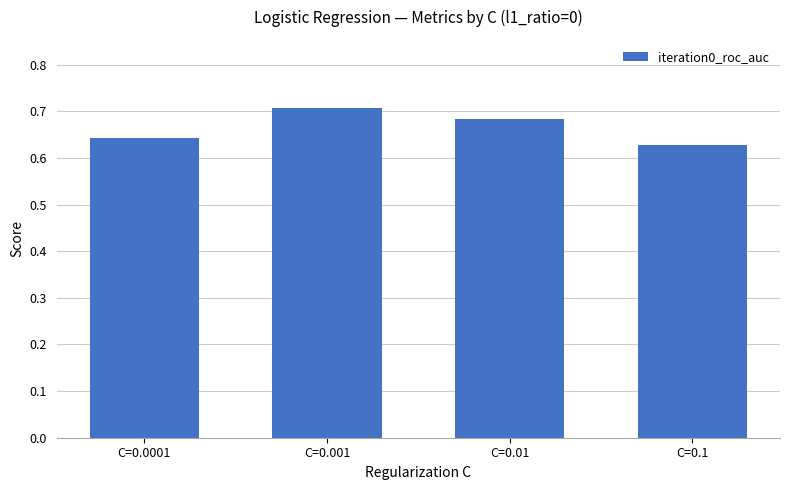

Are the bars grouped side by side (vs. stacked)?

No